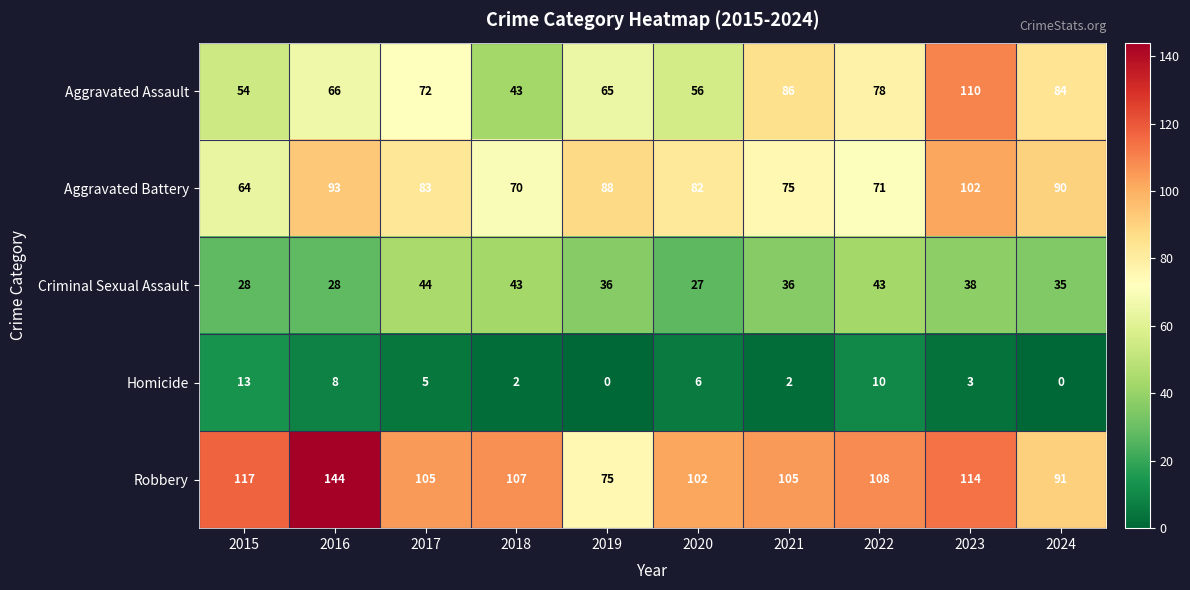

At how many categories does at least one series exceed 38?

10